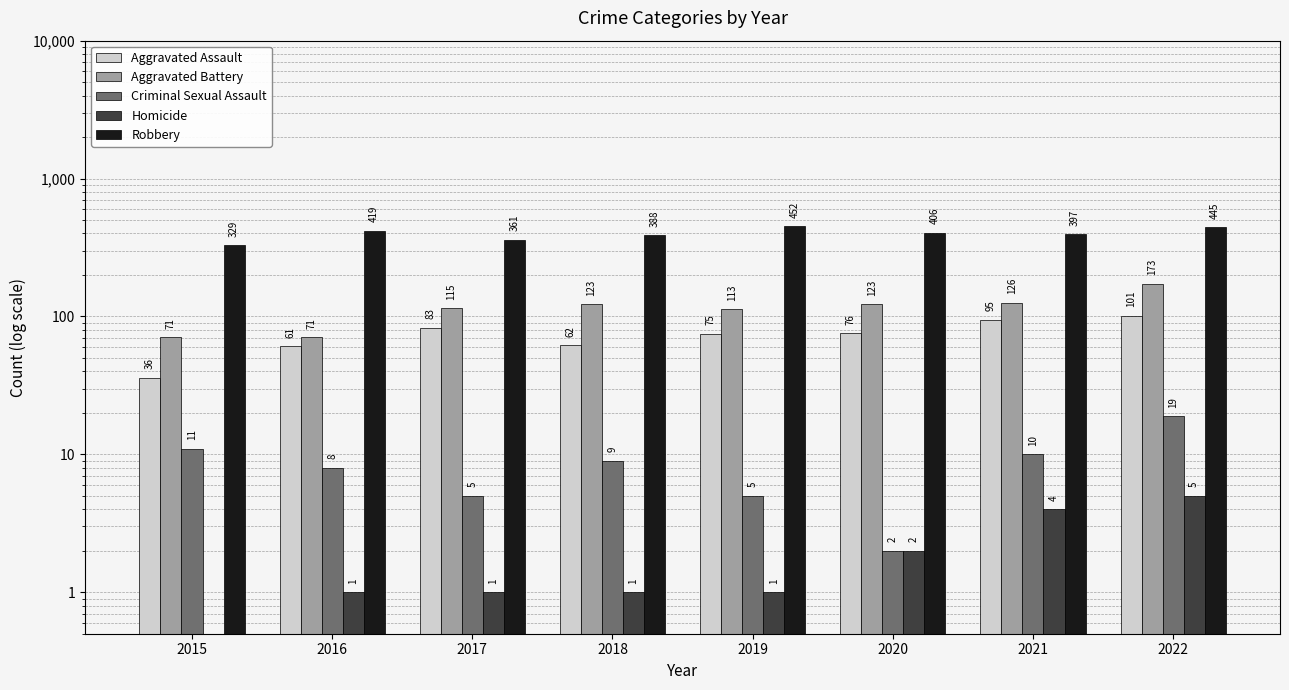

How many data points does each series have?

8